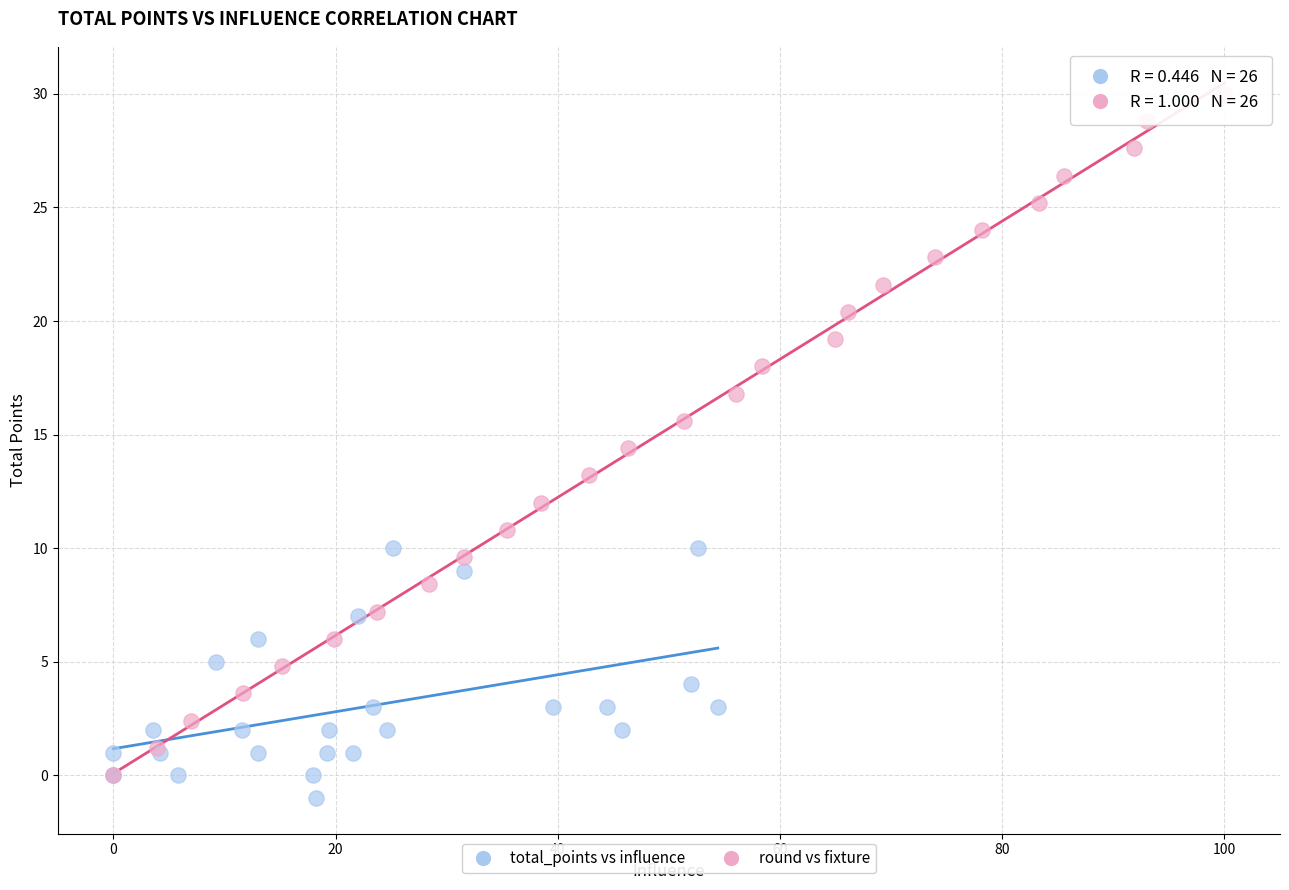

Which series contains the lowest Y value?

total_points vs influence